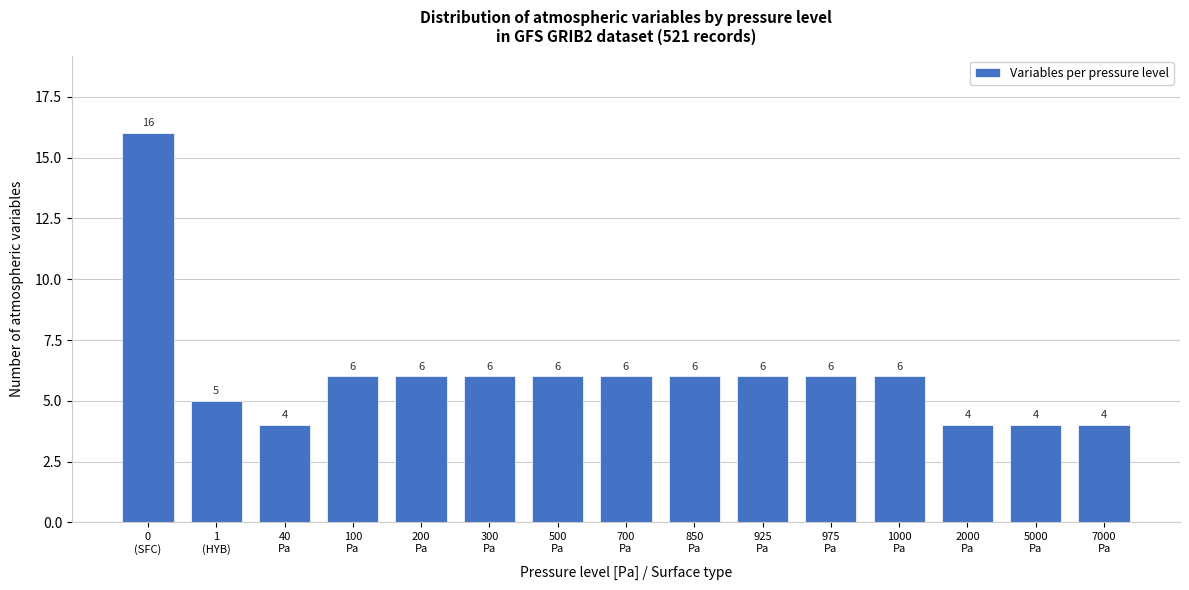

Reading left to right, transcribe all the data shown in this chart.

16	5	4	6	6	6	6	6	6	6	6	6	4	4	4